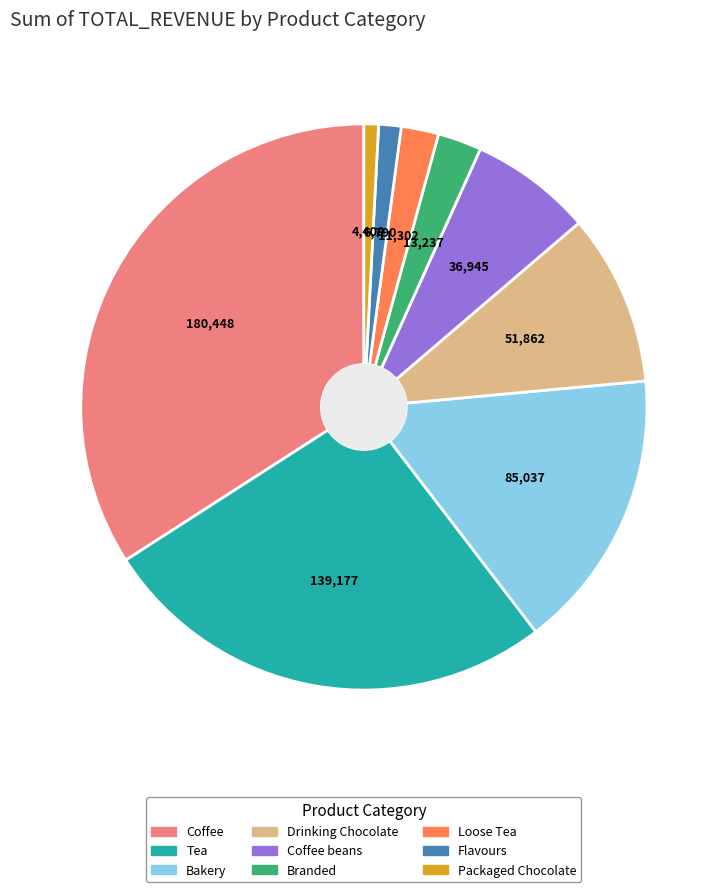

Which category has the biggest portion of the pie?

Coffee